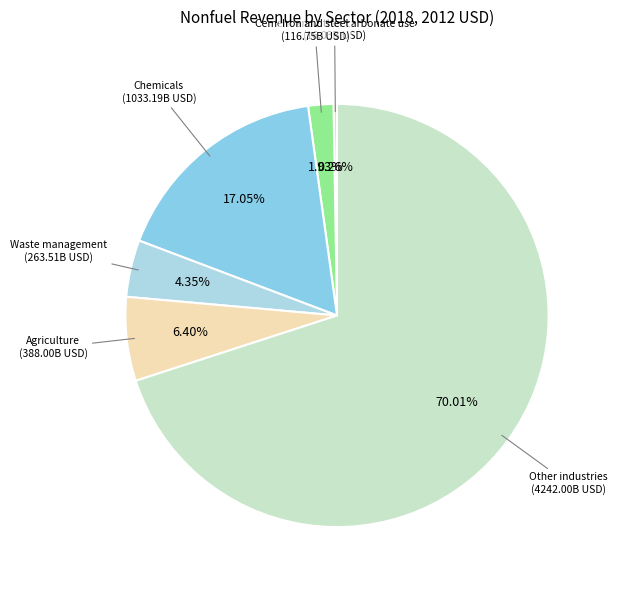

What is the largest slice in the pie chart?

Other industries